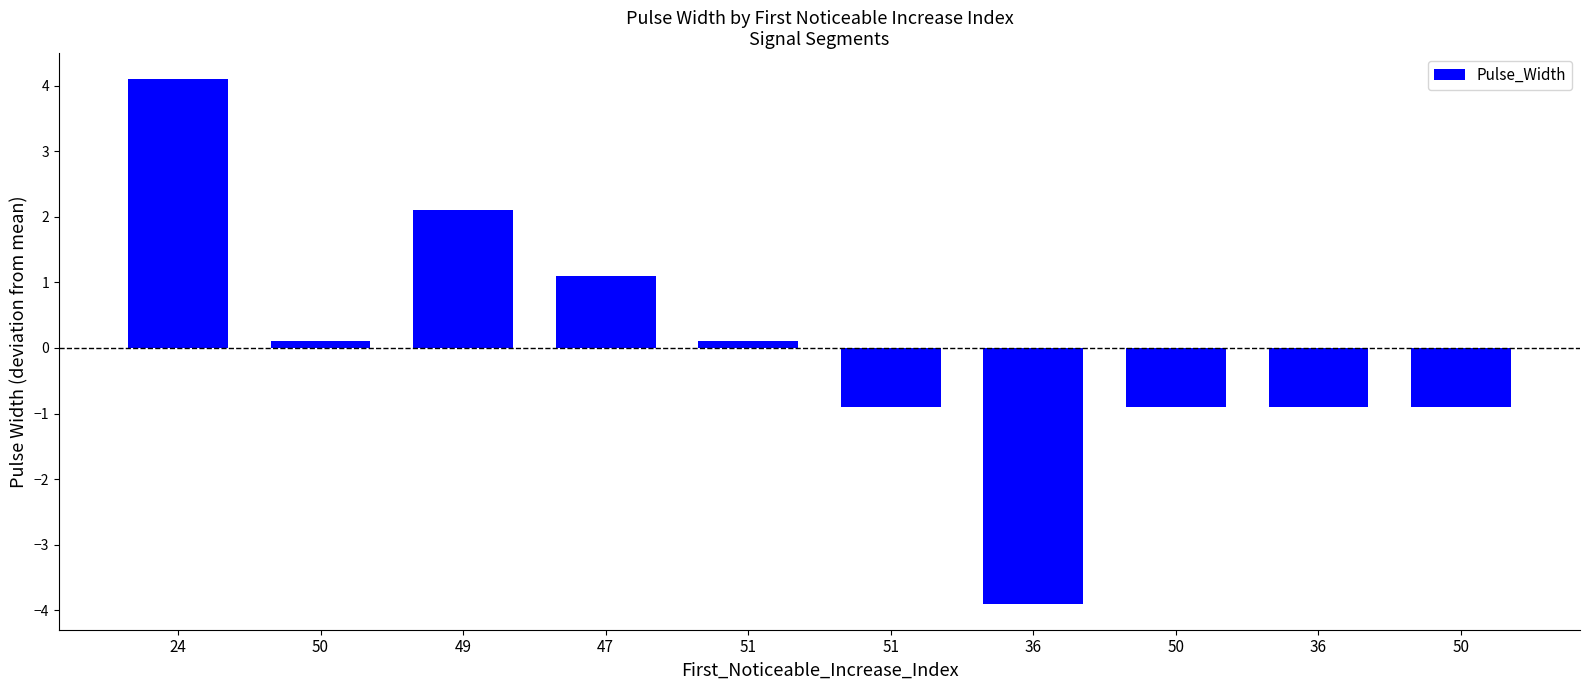

Count the number of categories in the chart.

10